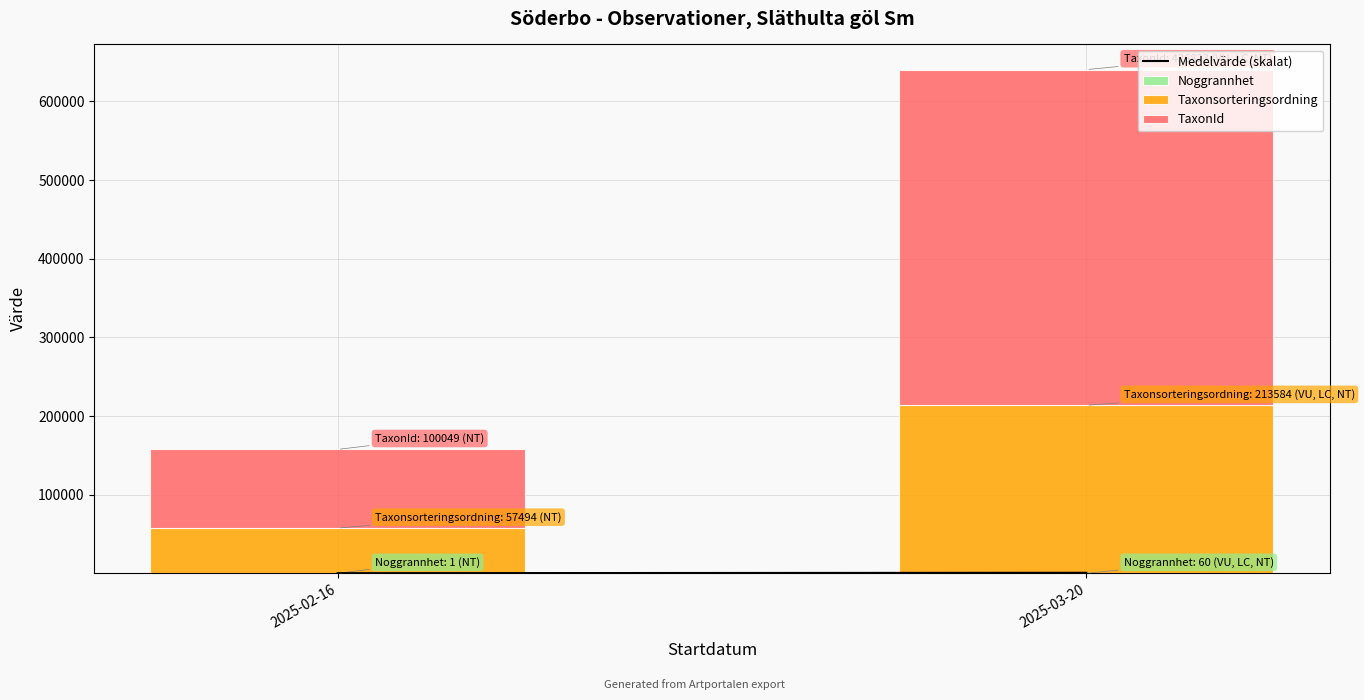

At which category is the sum across all series the highest?

2025-03-20